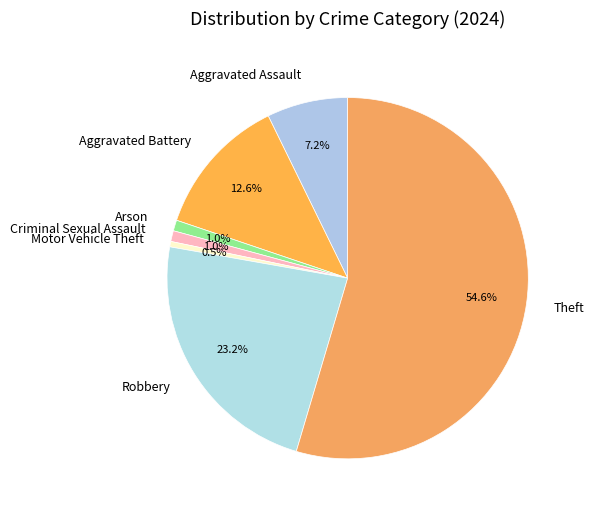

What percentage is NOT represented by Arson?

99.0%